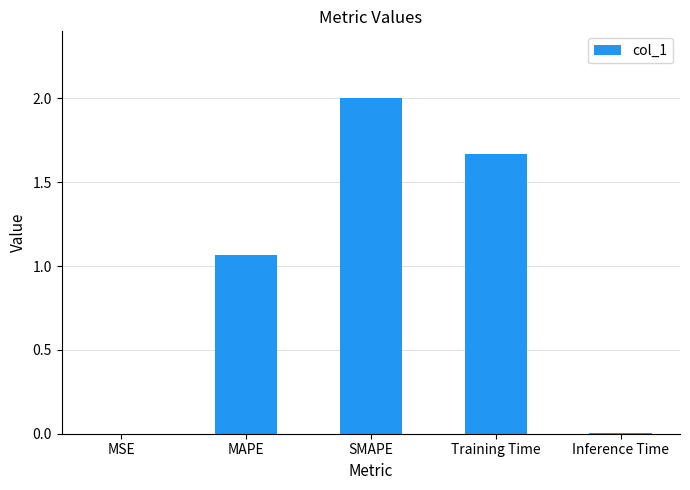

True or false: the data shows 0.0 at MSE.

True